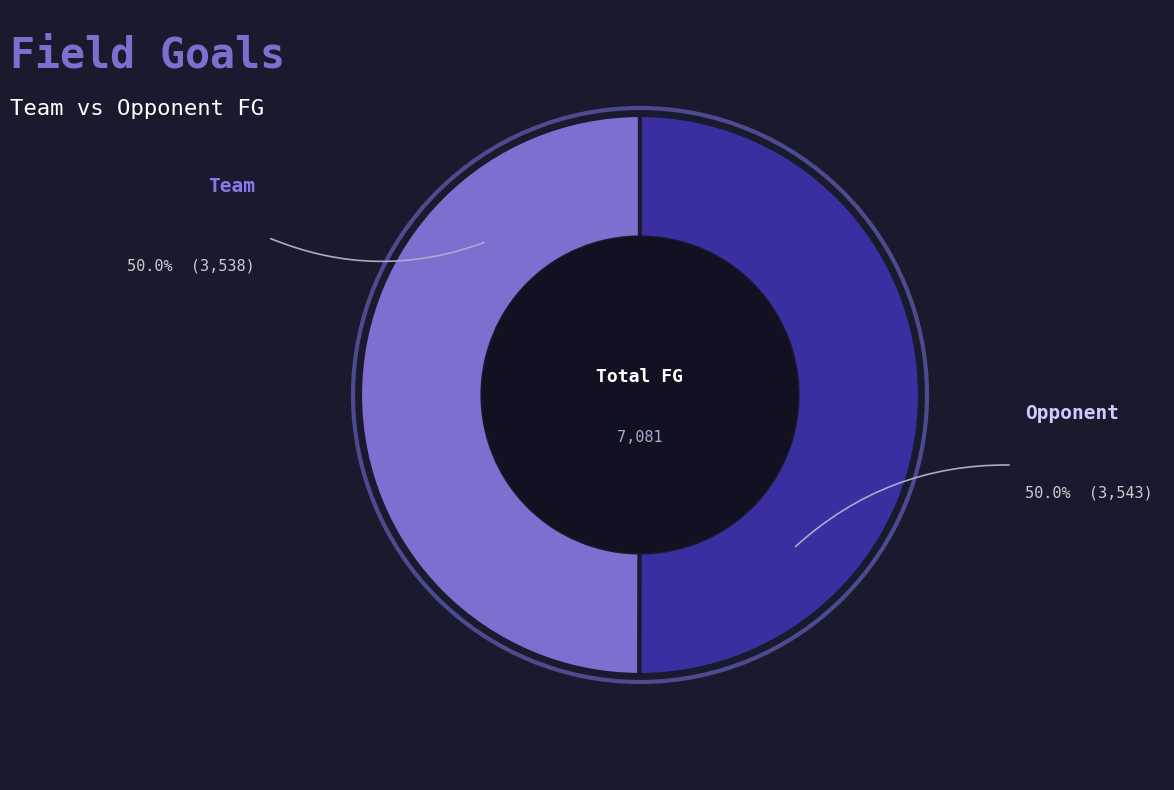

Is the sum of Opponent and Team greater than half?

Yes